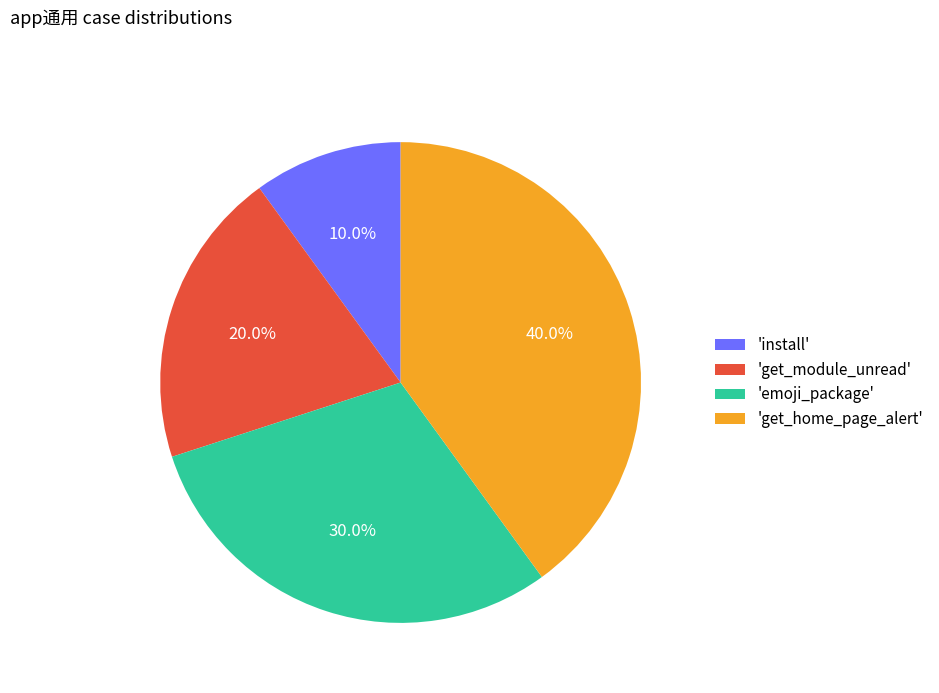

Does 'install' account for over 50% of the chart?

No